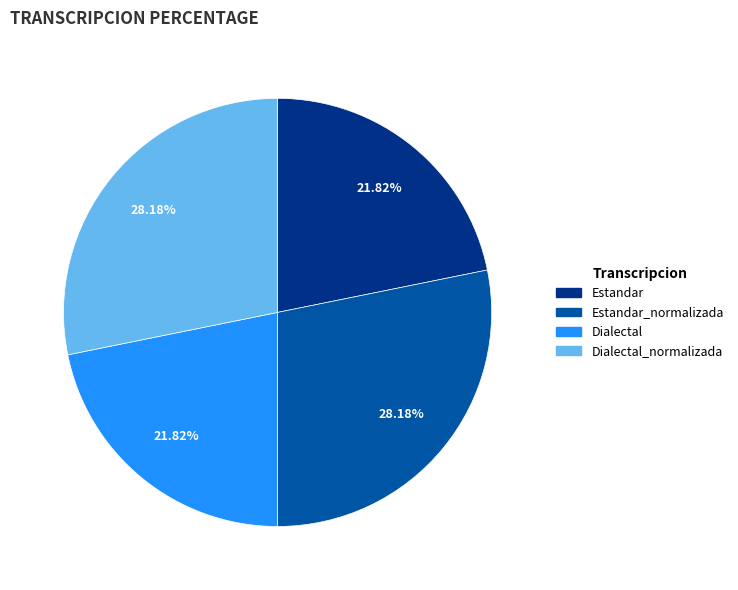

Does any single category account for the majority?

No